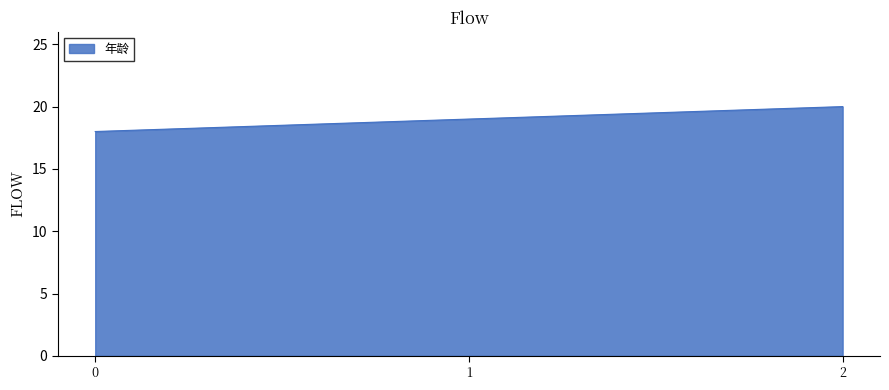

How many values are below 19?

1